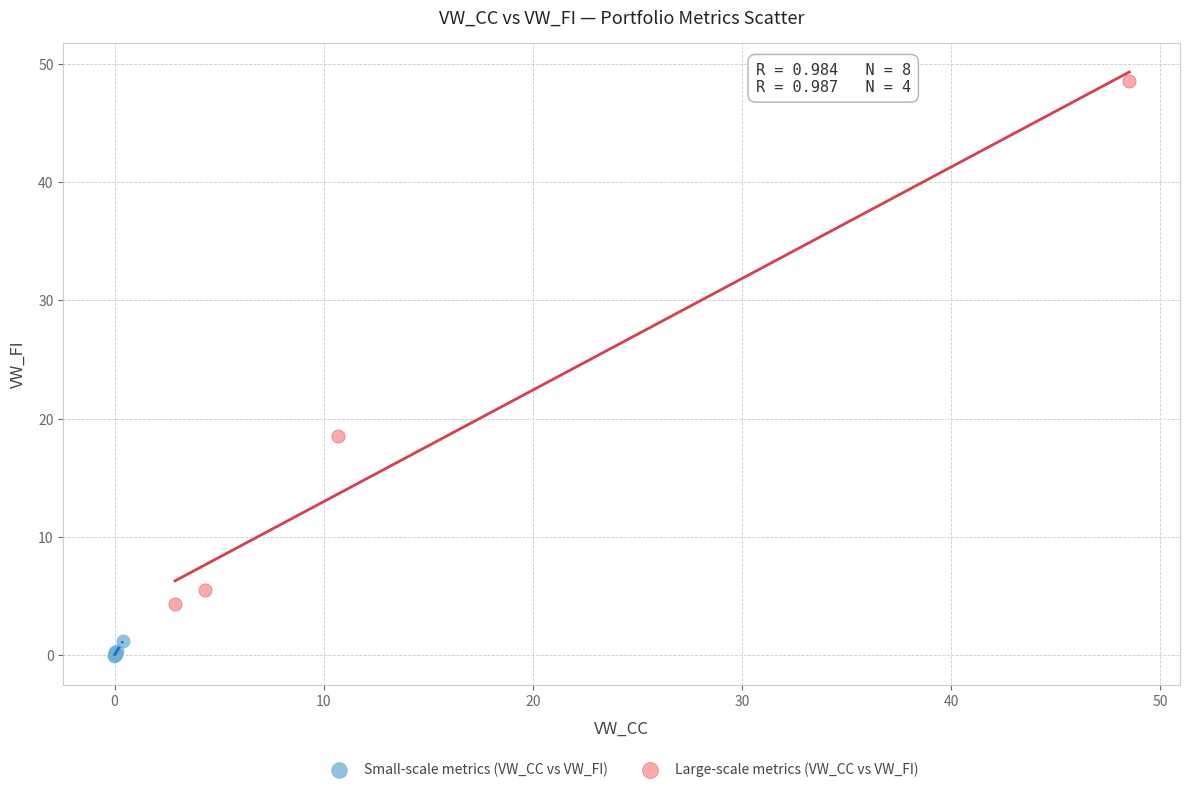

Which series contains the highest Y value?

Large-scale metrics (VW_CC vs VW_FI)